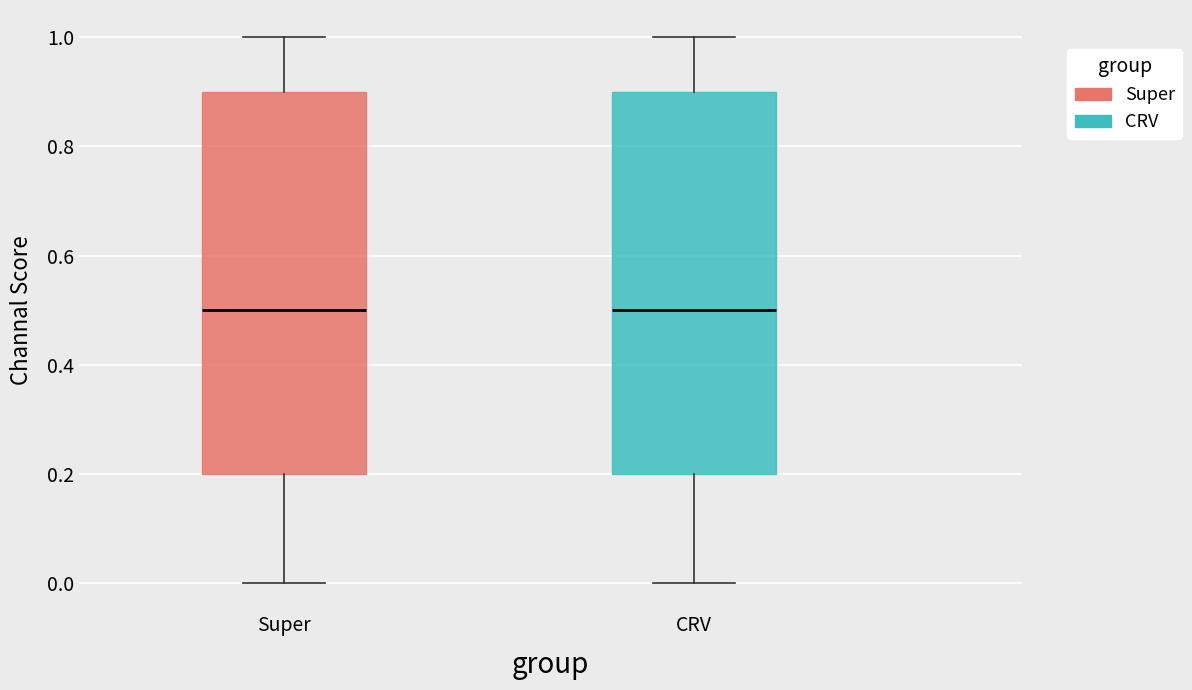

Reading left to right, read every box against the y-axis: the position of its median line, the range the box covers, and the ends of its whiskers. The values are not printed on the chart, so give them approximately, as read against the axis.

Super: median 0.5, box 0.2 to 0.9, whiskers 0.0 to 1.0
CRV: median 0.5, box 0.2 to 0.9, whiskers 0.0 to 1.0